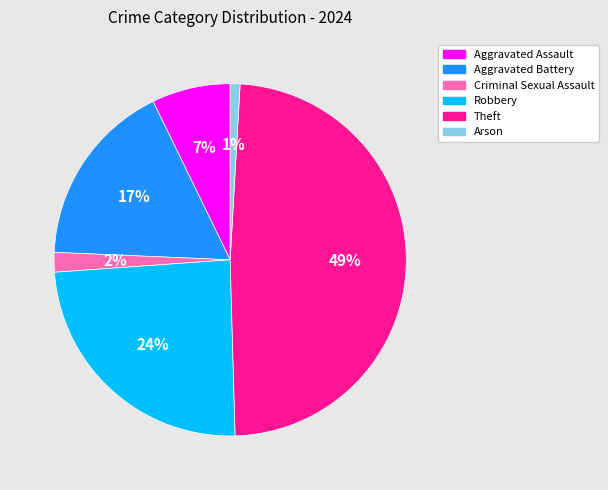

Rank the categories by value from highest to lowest.

Theft, Robbery, Aggravated Battery, Aggravated Assault, Criminal Sexual Assault, Arson